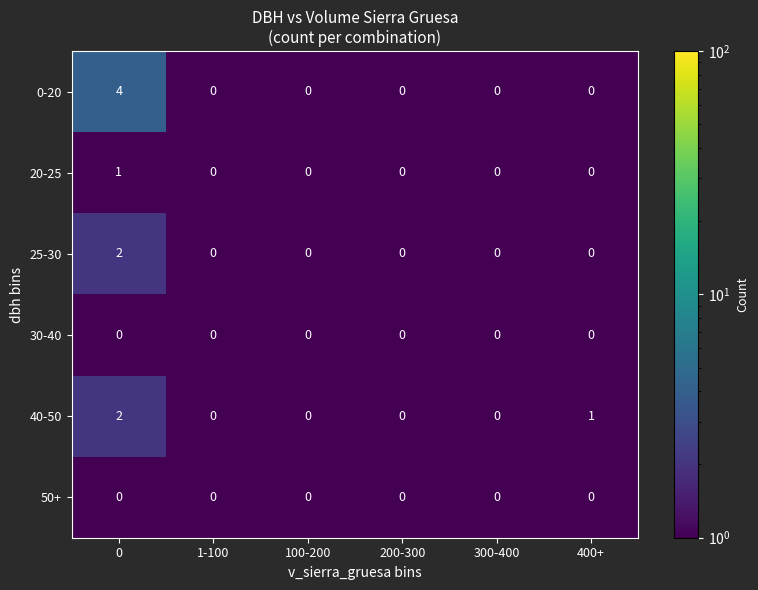

Which series changed the most between 200-300 and 400+?

40-50